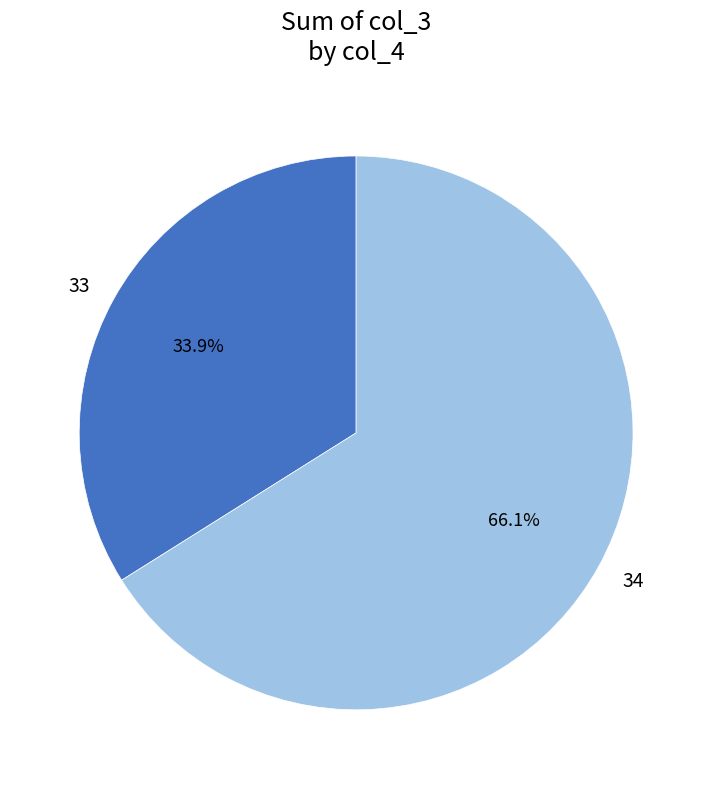

How many segments does this pie chart have?

2